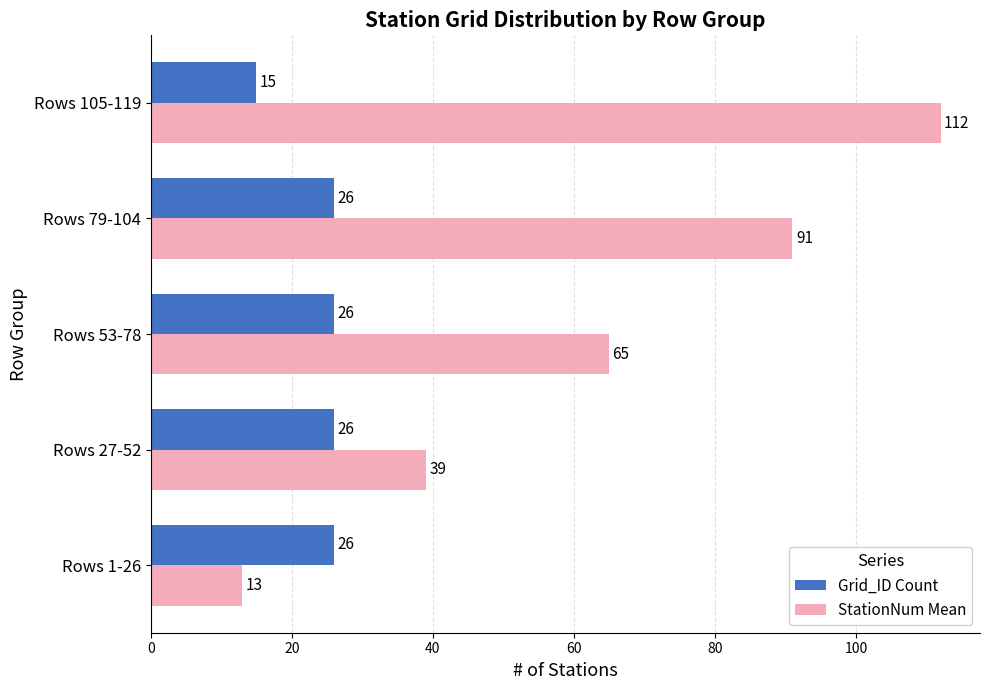

What is the sum of all StationNum Mean values?

320